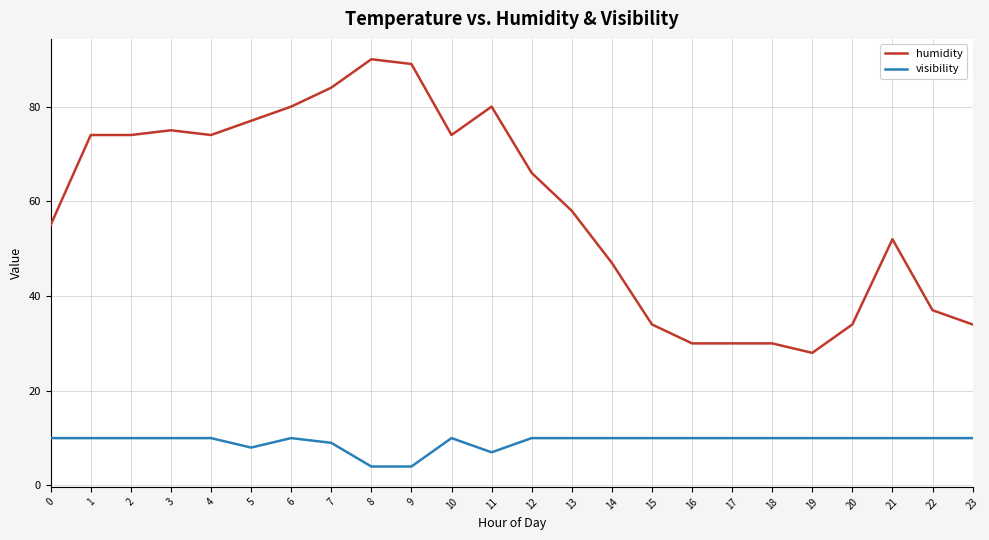

How many lines are shown in the chart?

2